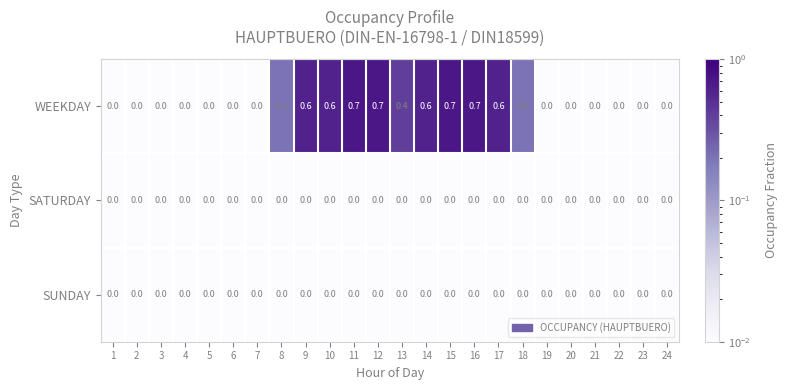

Which series has the largest total across all categories?

WEEKDAY